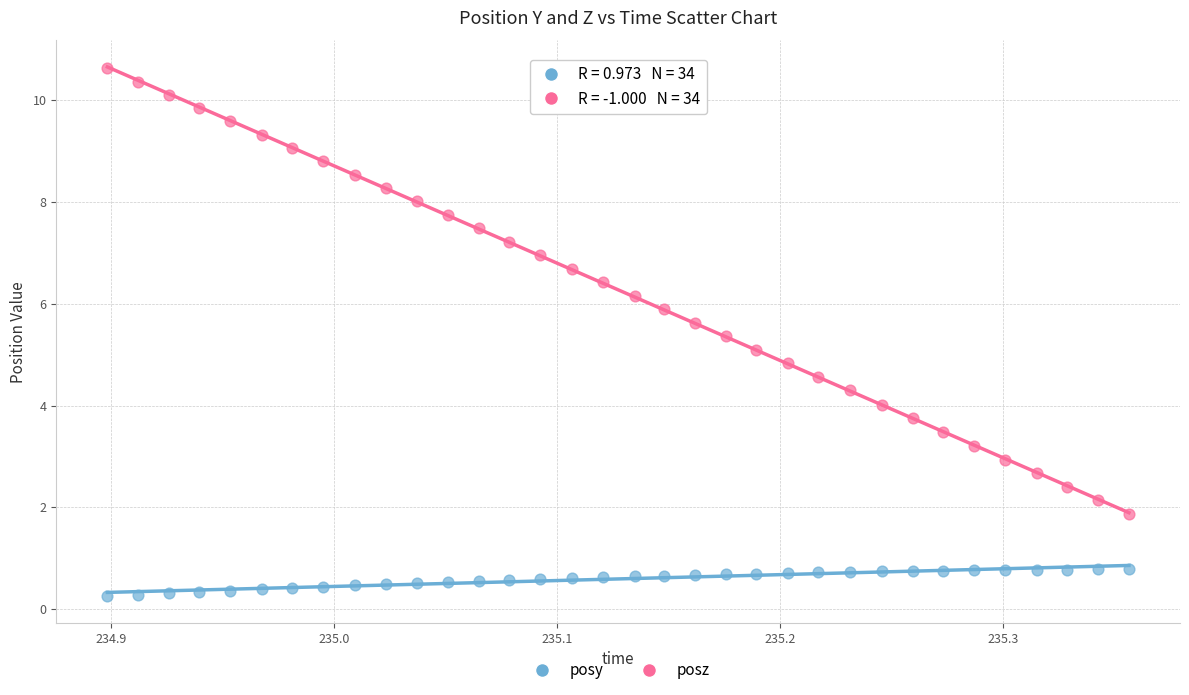

Across all data points, what is the range of Y values (max minus min)?

10.4